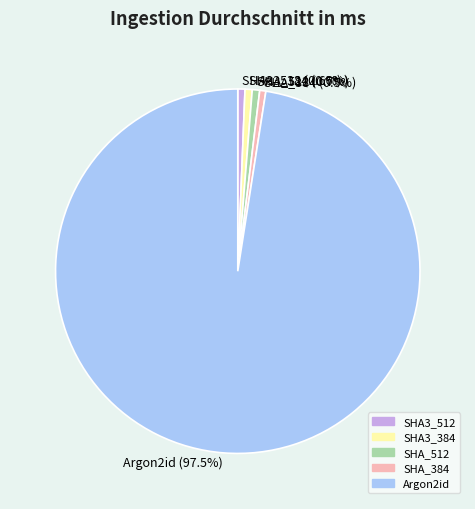

What percentage is the SHA_512 slice, to the nearest percent?

1%